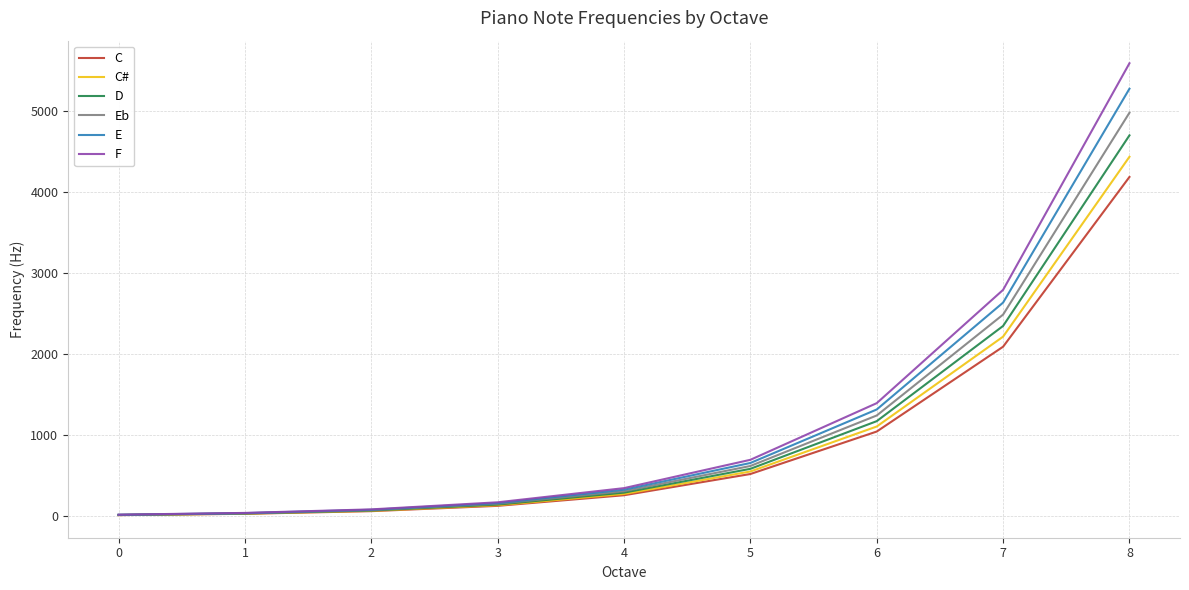

The value of F at 1 is 43.6. True or false?

True